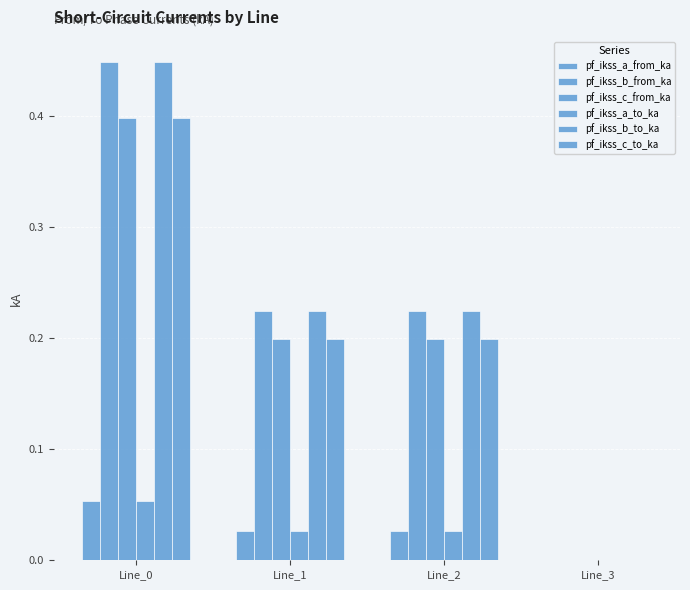

What is the approximate value of pf_ikss_b_to_ka at Line_1?

0.2